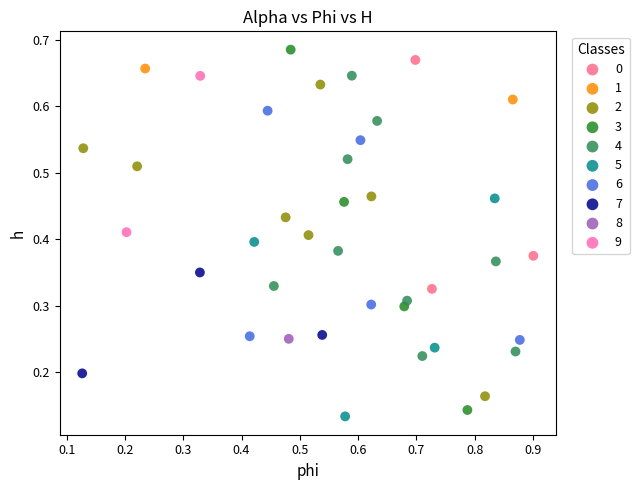

What are all the series names shown in the legend?

0, 1, 2, 3, 4, 5, 6, 7, 8, 9